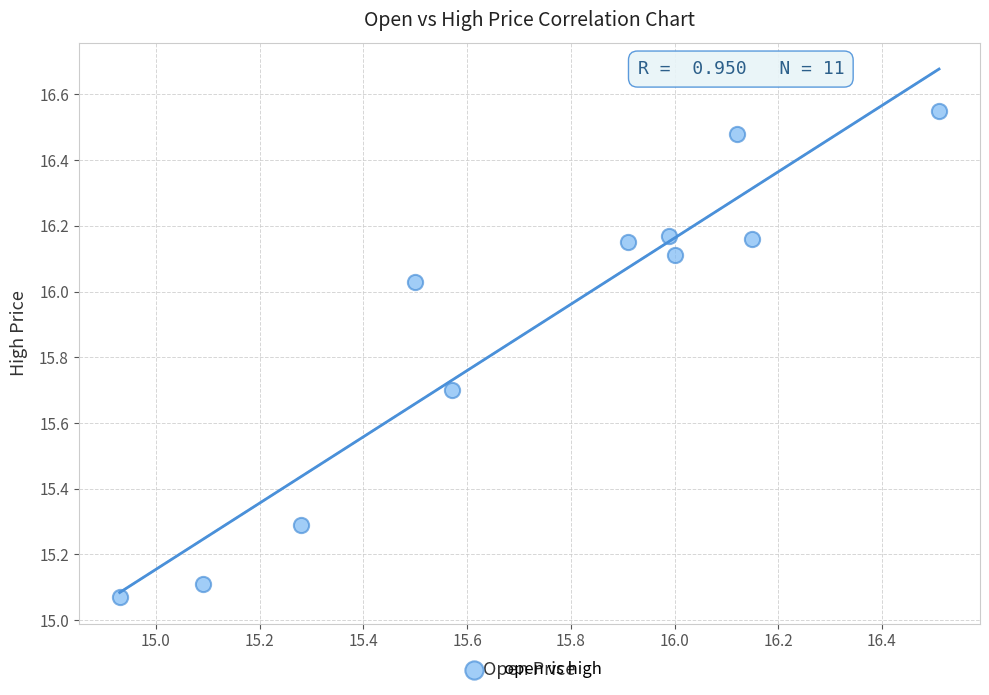

What is the average X value?

15.7